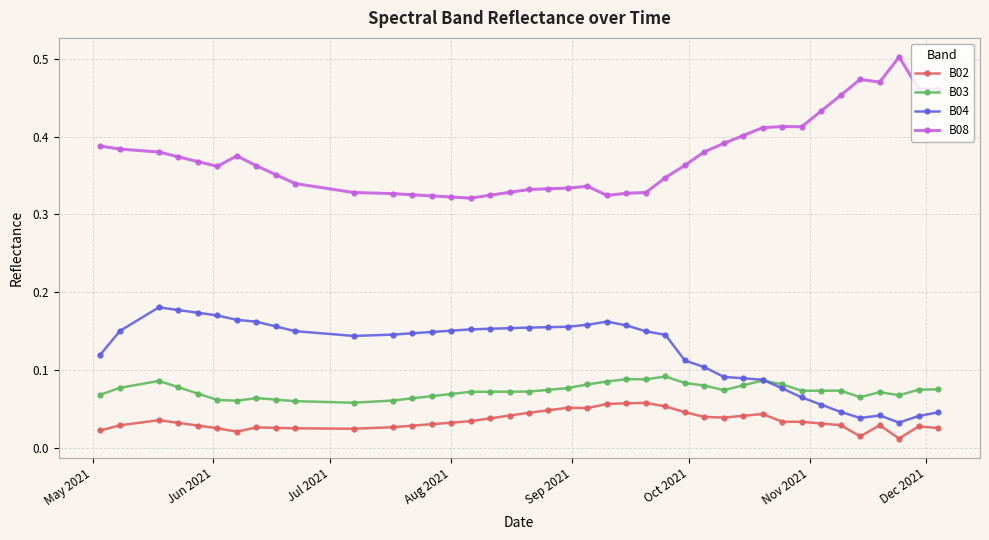

True or false: B04 and B08 intersect in this chart.

False